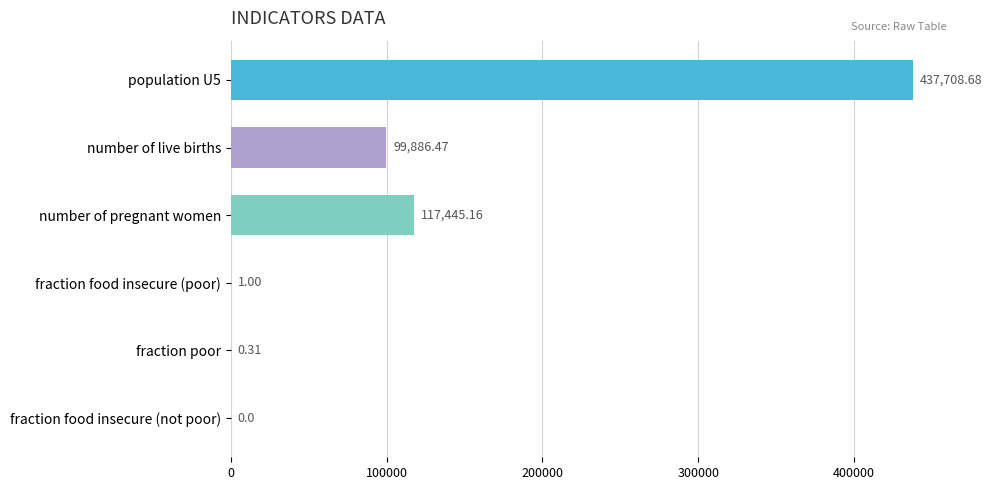

What is the sum of the values at fraction food insecure (poor) and fraction poor?

1.3